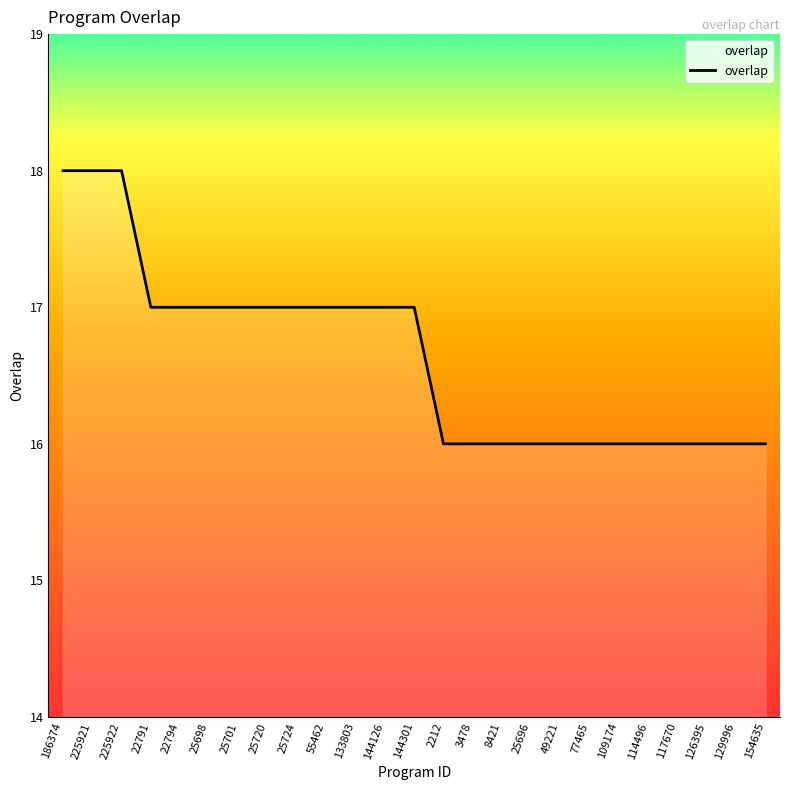

True or false: the data shows 16 at 49221.

True